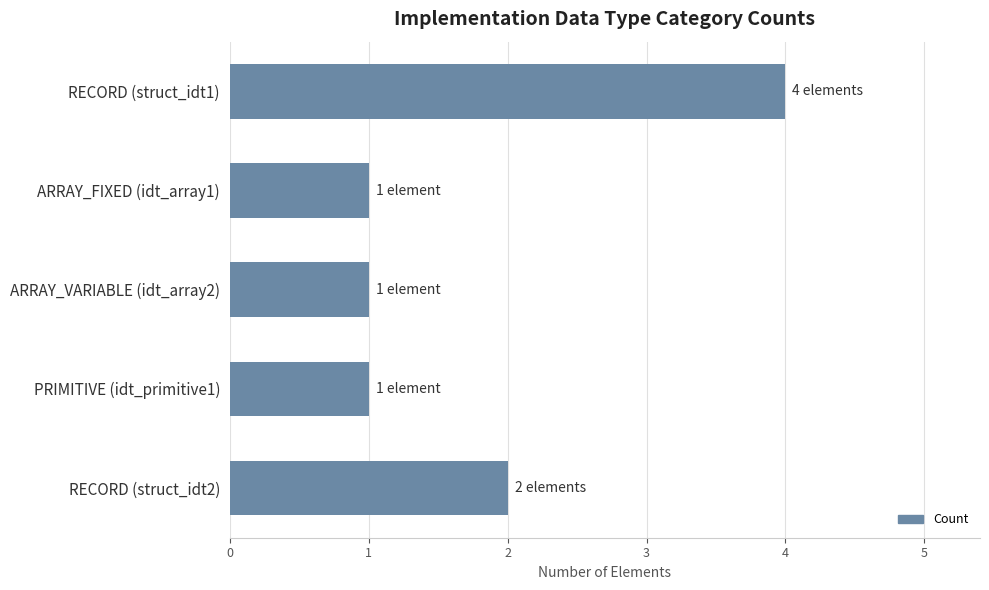

Reading top to bottom, list all the values displayed in this chart.

RECORD (struct_idt1)=4	ARRAY_FIXED (idt_array1)=1	ARRAY_VARIABLE (idt_array2)=1	PRIMITIVE (idt_primitive1)=1	RECORD (struct_idt2)=2